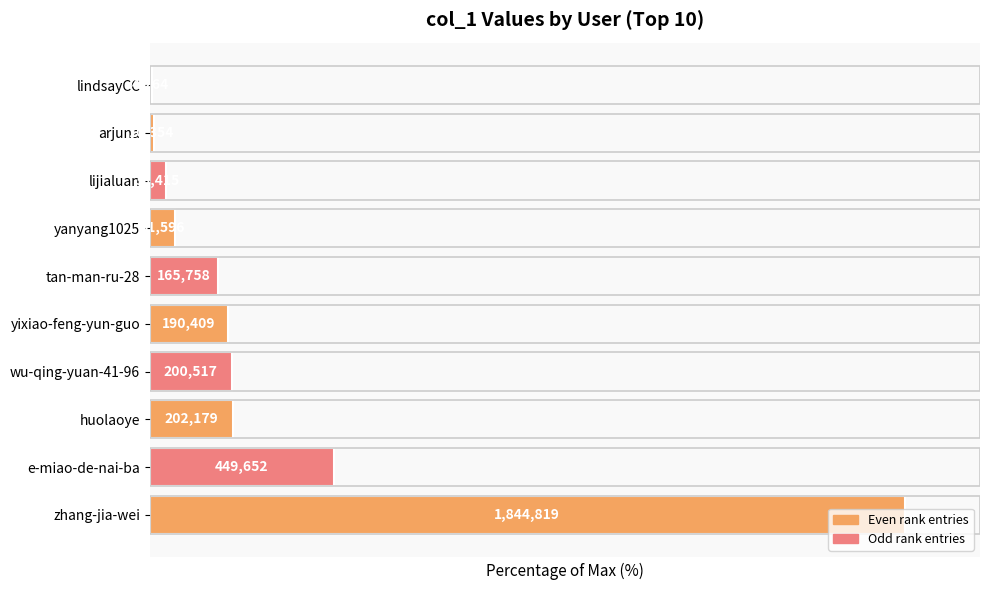

Rank the categories by value from lowest to highest.

lindsayCC, arjuna, lijialuan, yanyang1025, tan-man-ru-28, yixiao-feng-yun-guo, wu-qing-yuan-41-96, huolaoye, e-miao-de-nai-ba, zhang-jia-wei